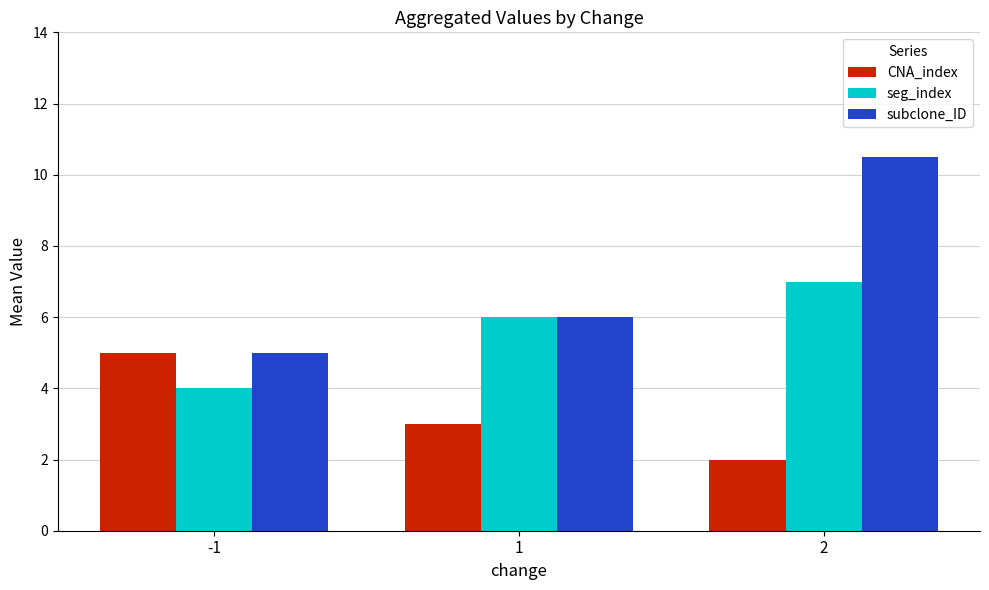

What is the difference between the maximum and minimum values in the CNA_index series?

3.0